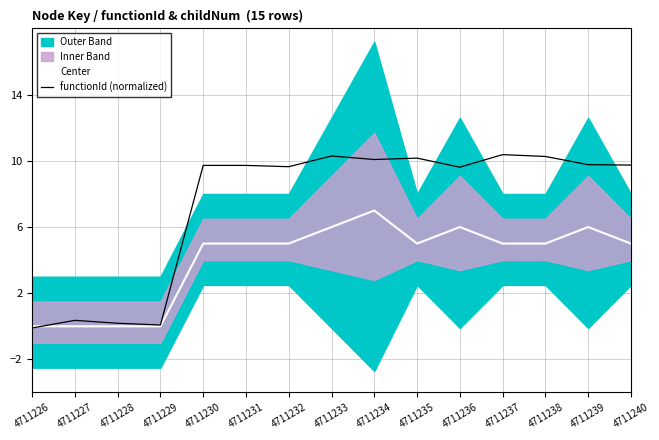

True or false: functionId (normalized) has a value of 9.6 at 4711232.

True